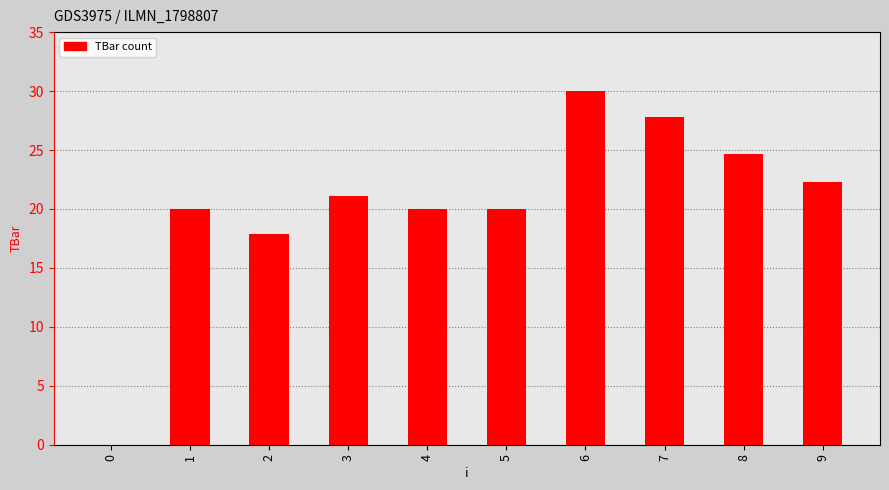

Are the bars horizontal?

No